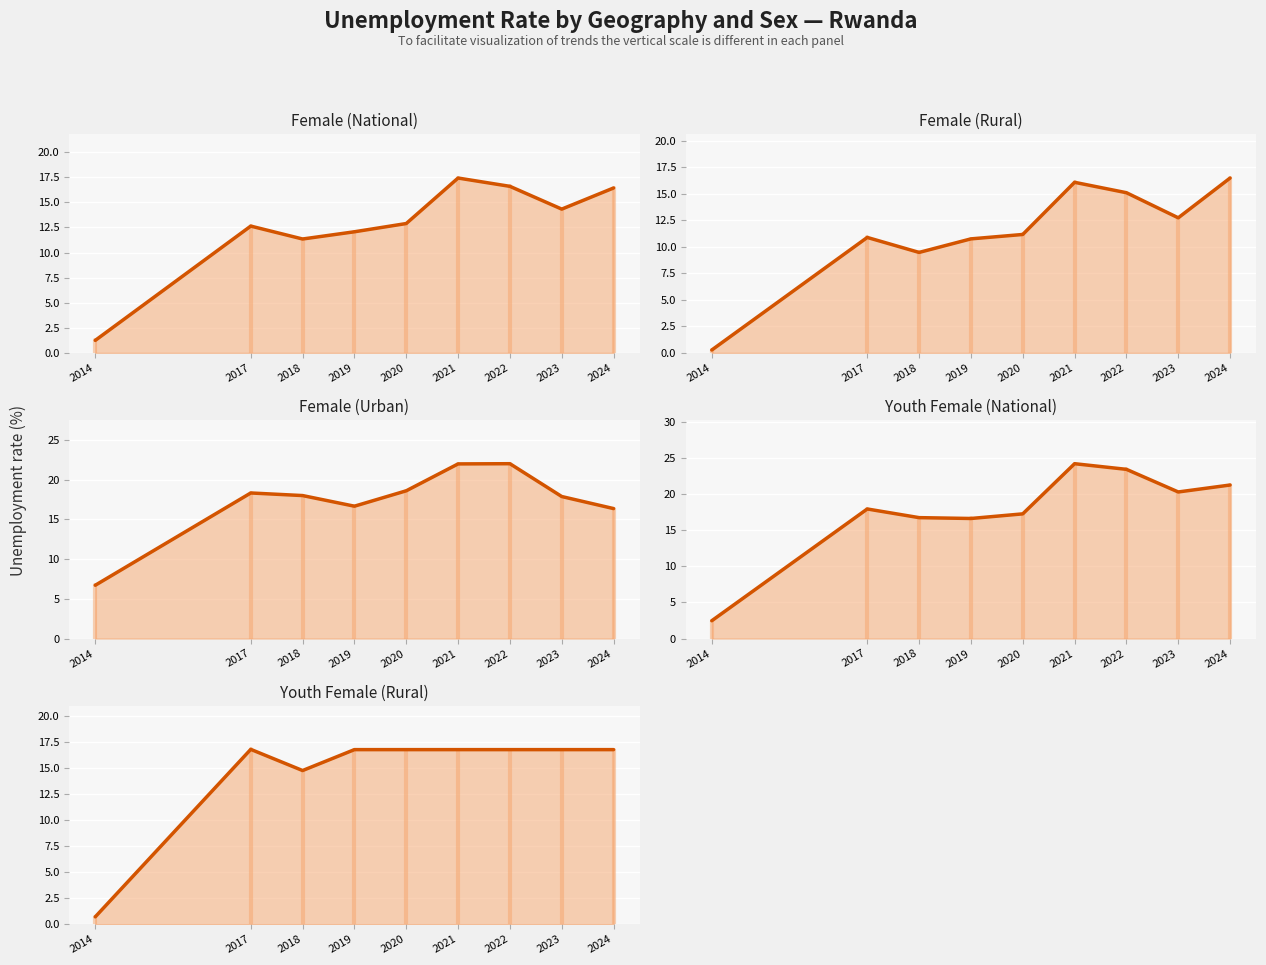

Where does the Female (National) series first go above 12?

2017